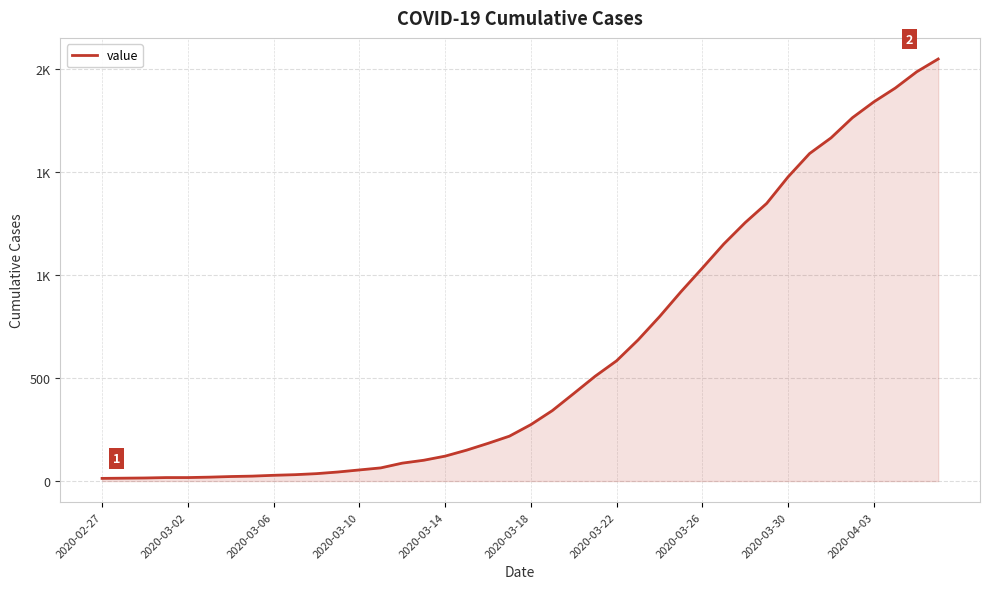

Does the chart have visible grid lines?

Yes